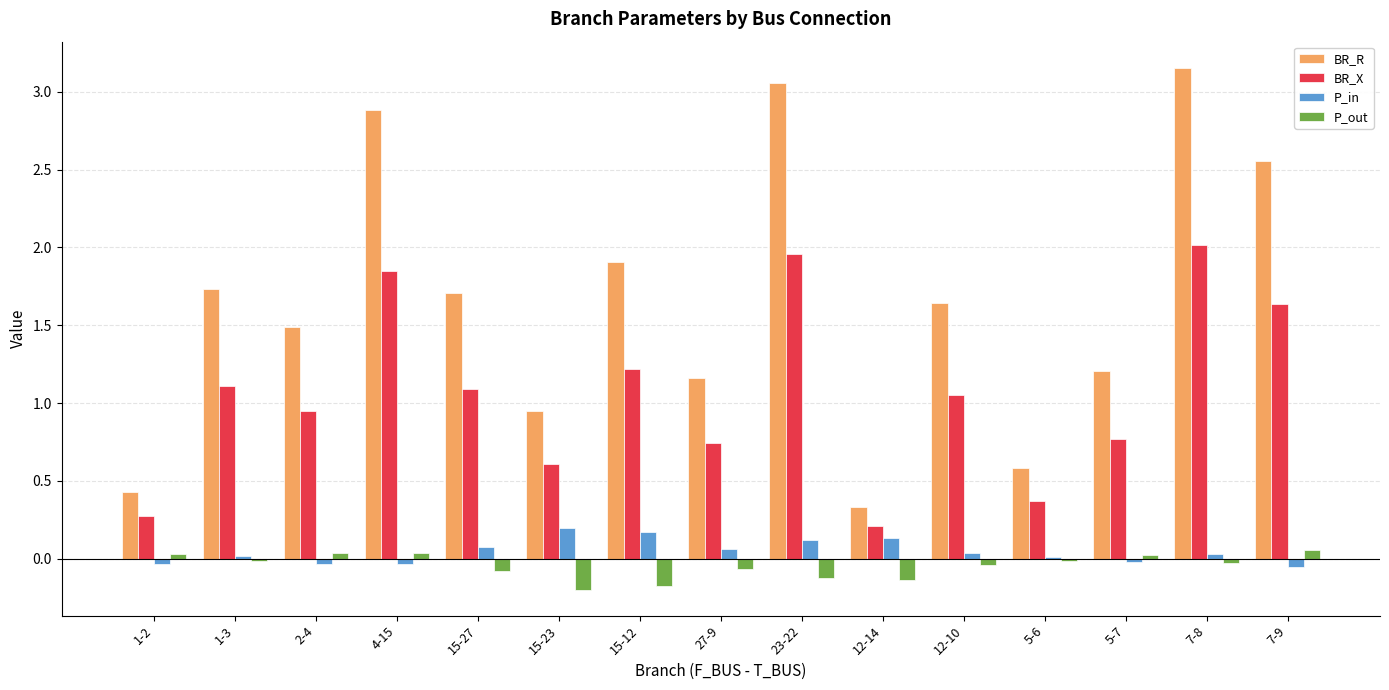

At which label does P_out first exceed 0?

1-2